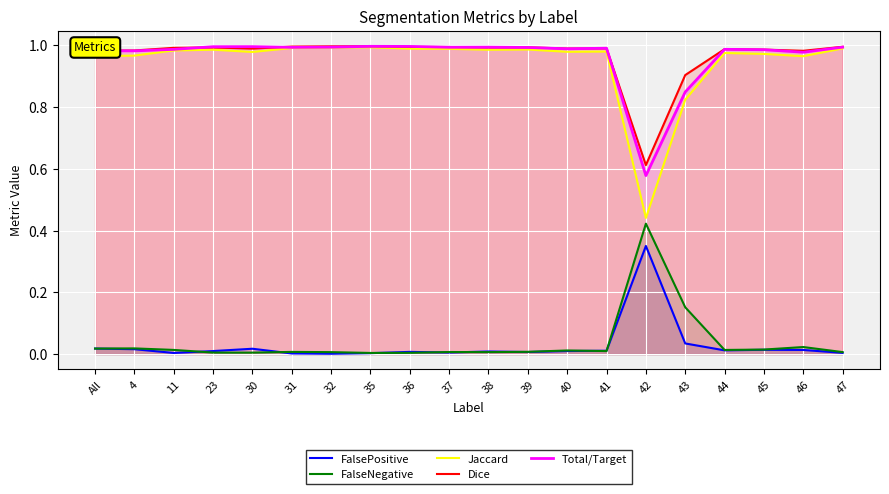

What is the label of the 7th point from the right?

41